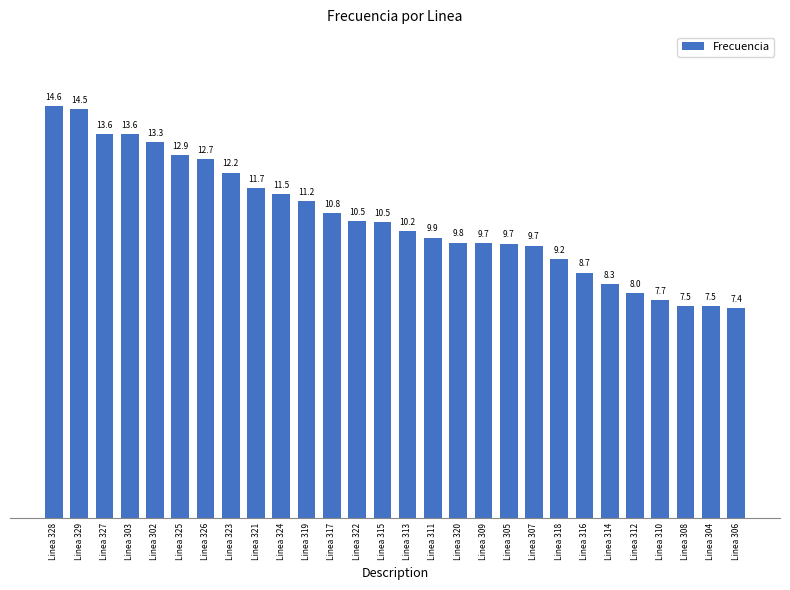

Which label corresponds to the largest value in the chart?

Linea 328